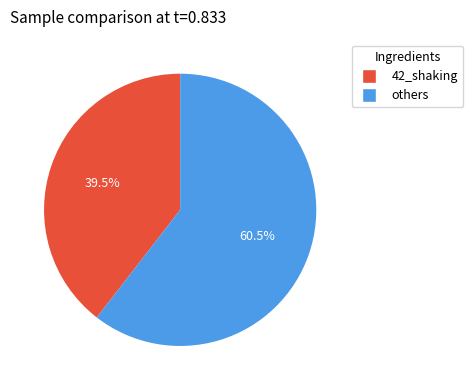

Is there any slice that represents more than half of the pie?

Yes